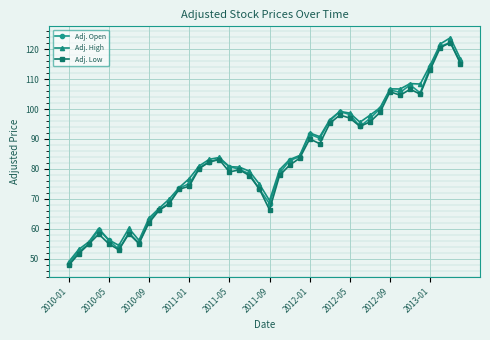

What is the minimum value for Adj. High?

48.9